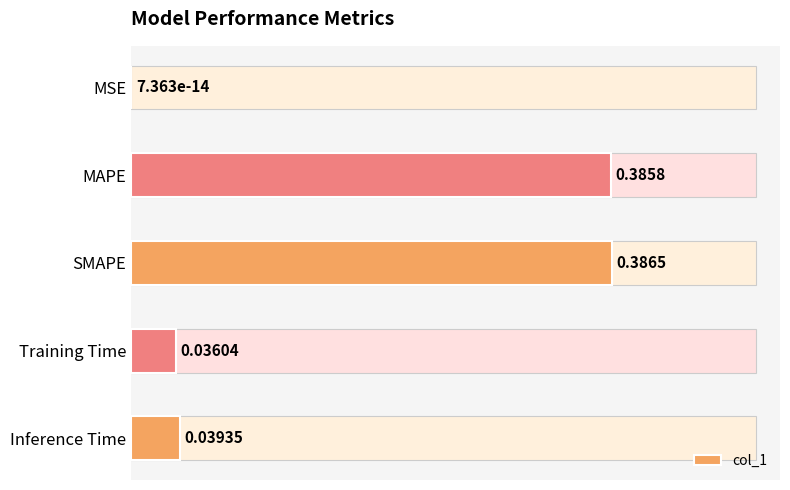

Reading right to left, list all the values displayed in this chart.

0.0	0.0	0.4	0.4	0.0